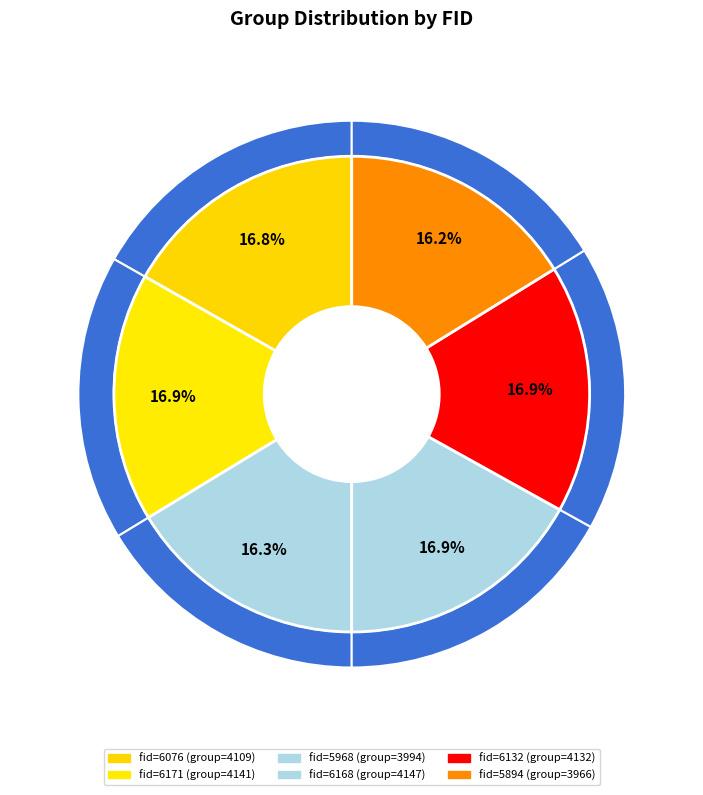

How many segments does this pie chart have?

6